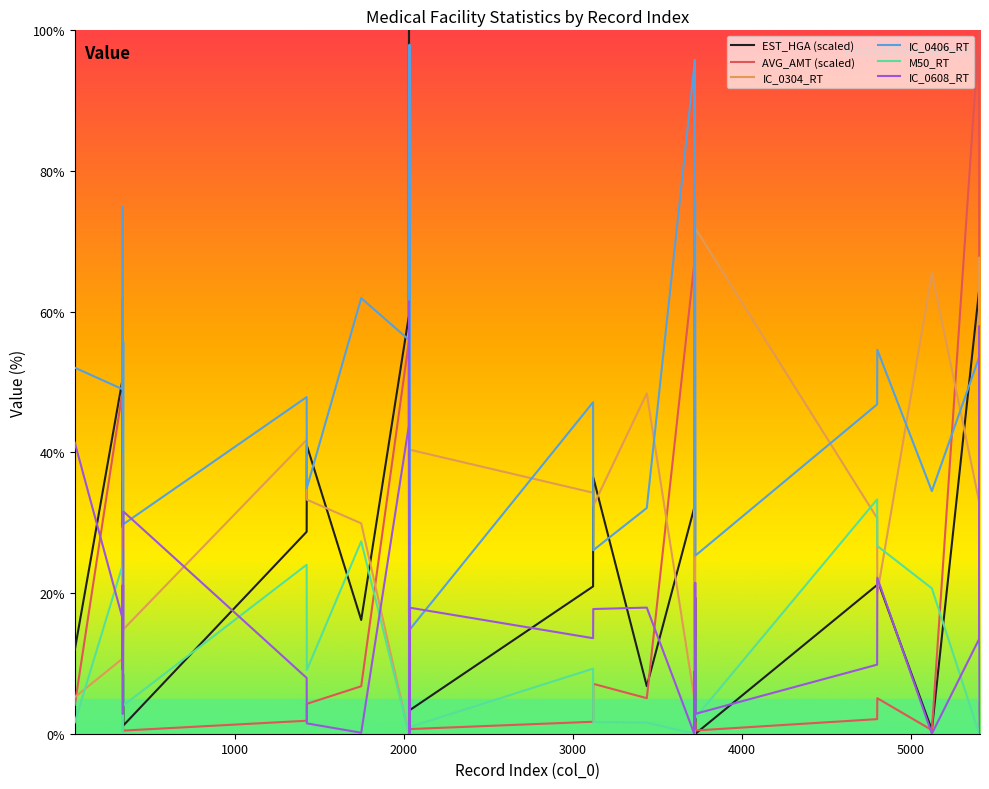

What is the maximum value shown in the chart?

100.0